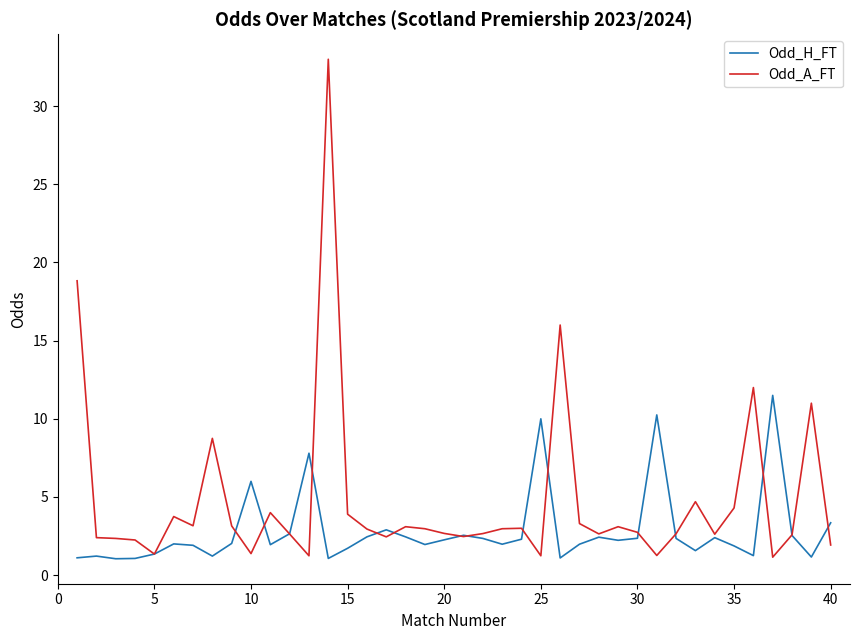

List the series in order of their peak value, highest first.

Odd_A_FT, Odd_H_FT